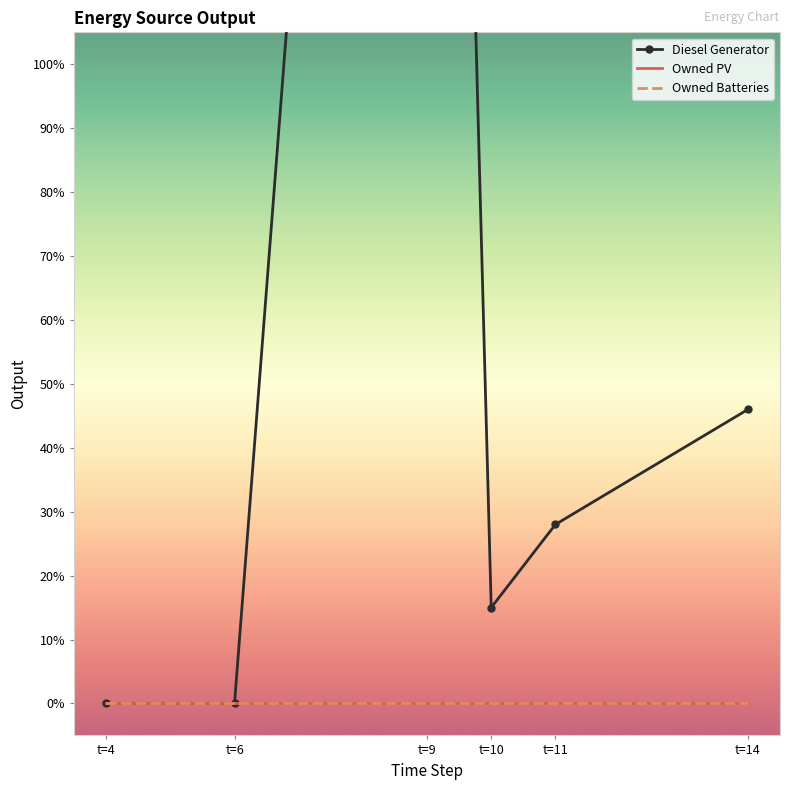

Between t=4 and t=9, which is larger?

t=9